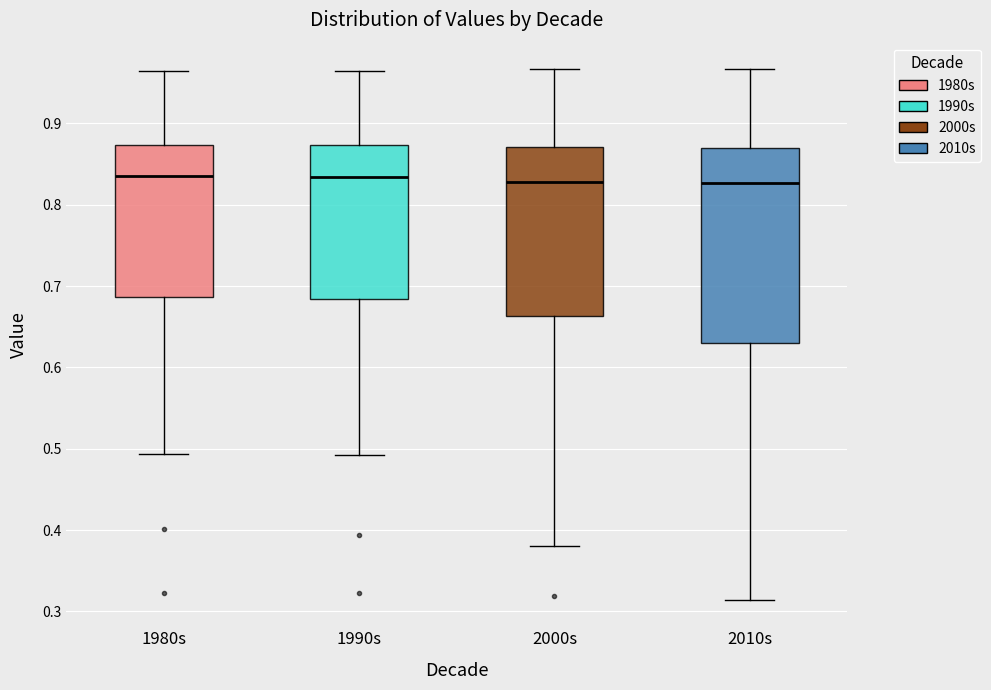

Reading left to right, read every box against the y-axis: the position of its median line, the range the box covers, and the ends of its whiskers. The values are not printed on the chart, so give them approximately, as read against the axis.

1980s: median 0.83, box 0.69 to 0.87, whiskers 0.49 to 0.96
1990s: median 0.83, box 0.68 to 0.87, whiskers 0.49 to 0.96
2000s: median 0.83, box 0.66 to 0.87, whiskers 0.38 to 0.97
2010s: median 0.83, box 0.63 to 0.87, whiskers 0.31 to 0.97